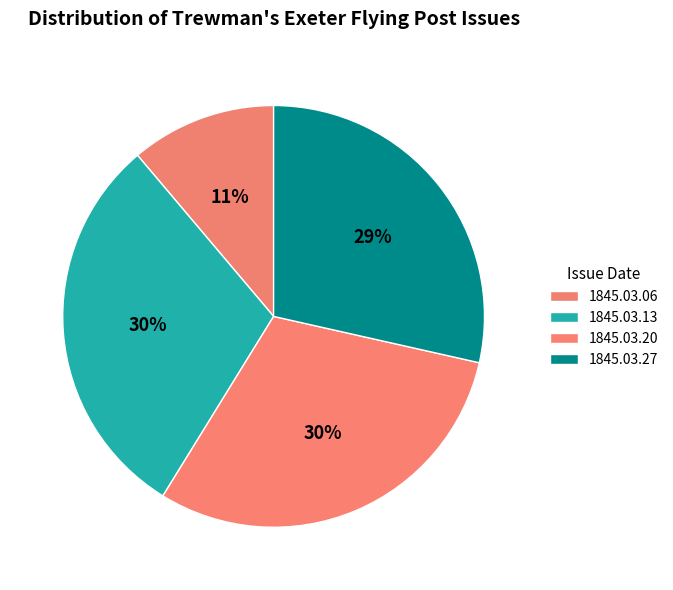

Which slice is the largest?

1845.03.20